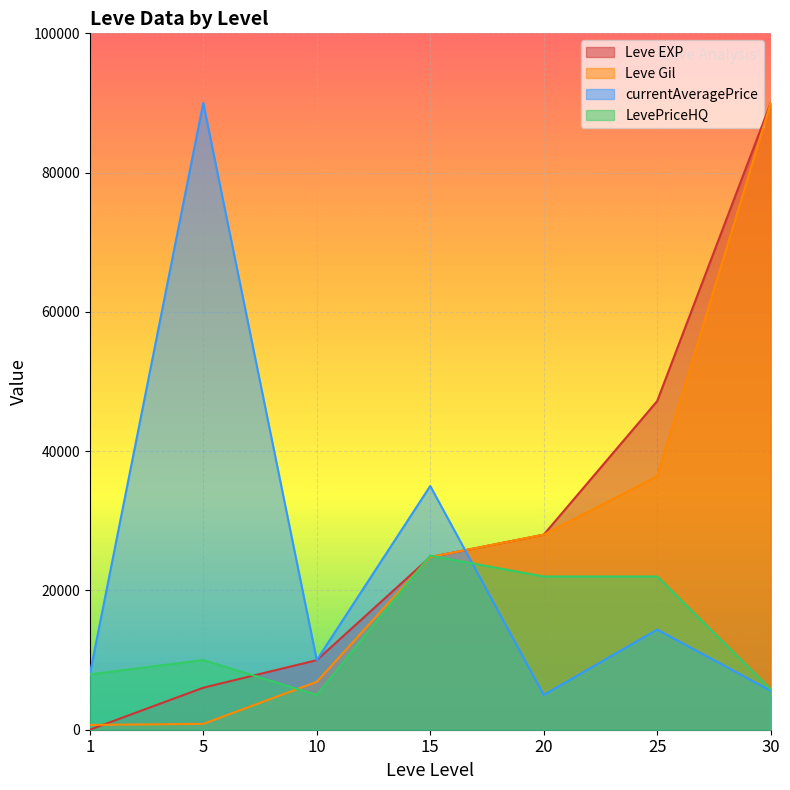

What is the average value of the Leve EXP series?

29432